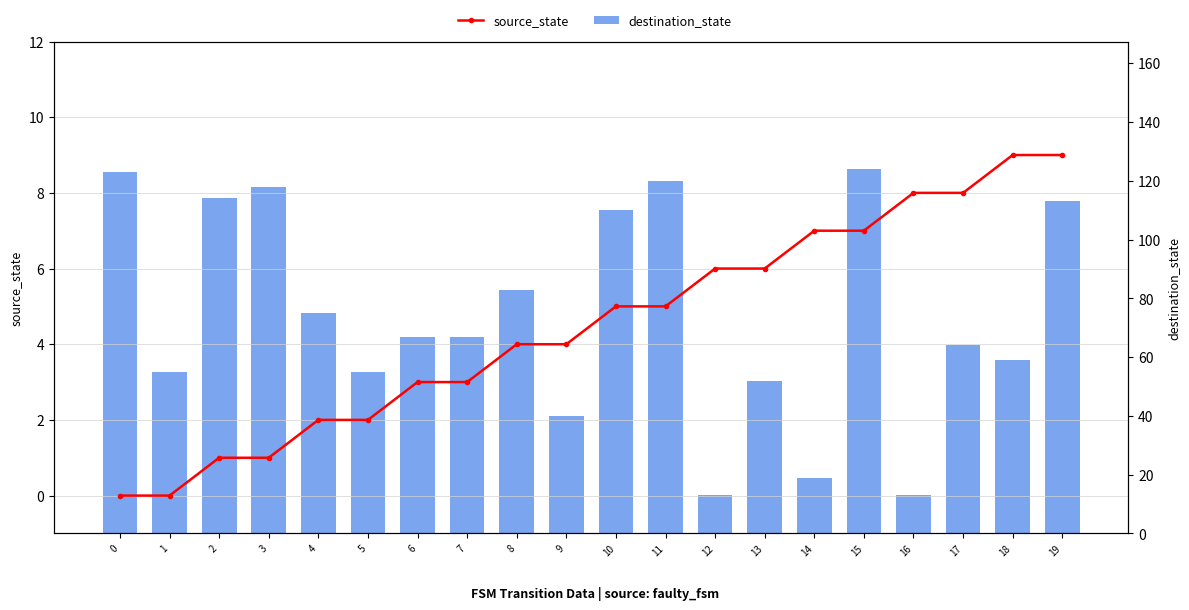

Where does the source_state series first go above 5?

12